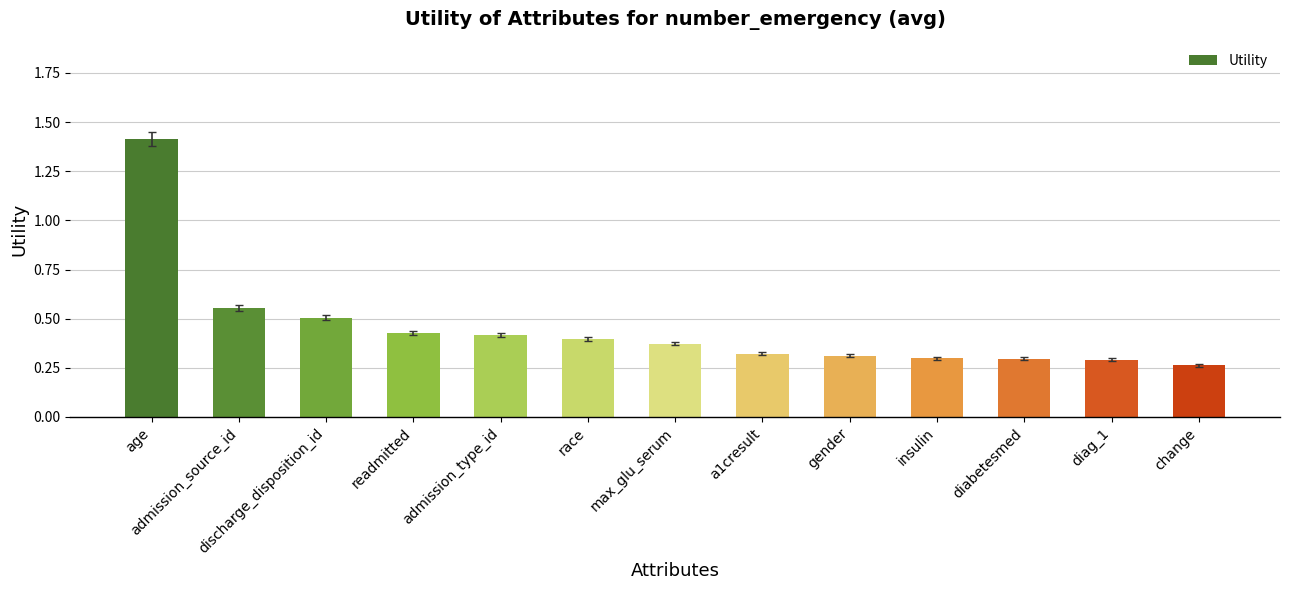

True or false: the data shows 0.8 at admission_source_id.

False